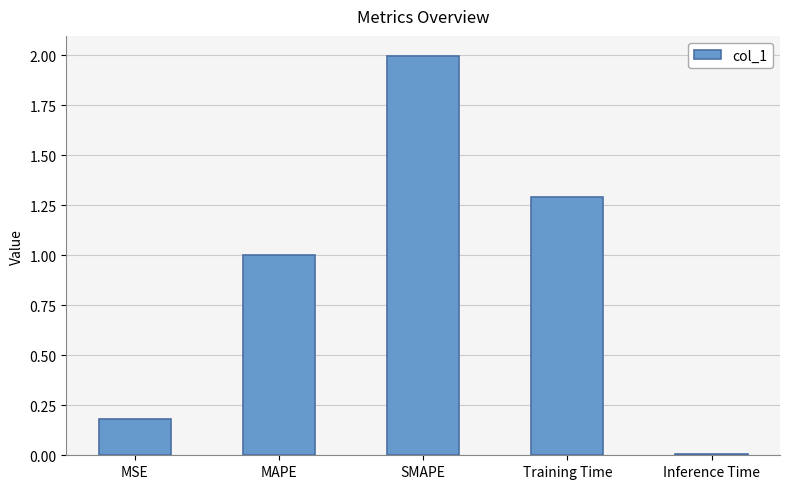

How many bars are there in total?

5